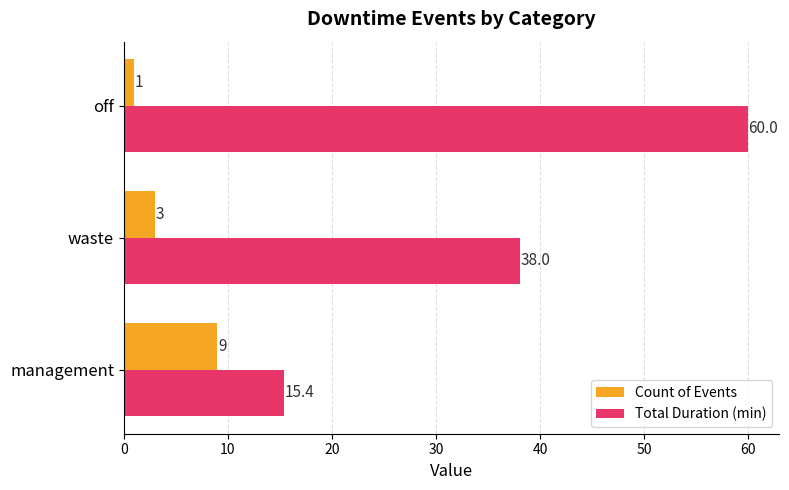

Rank the categories by Total Duration (min) value from highest to lowest.

off, waste, management